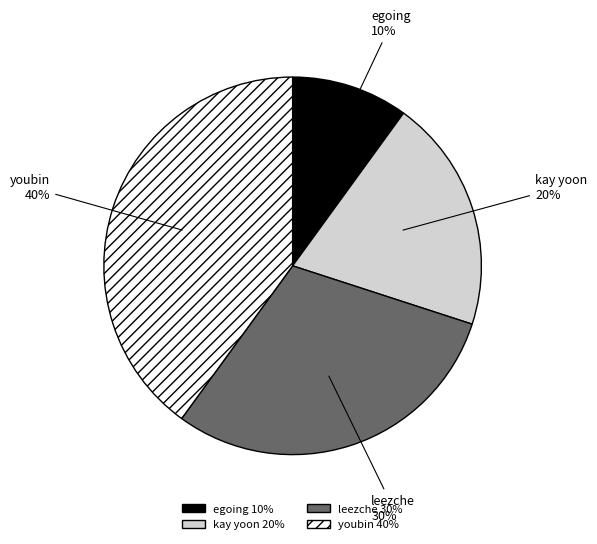

Which has a higher value, leezche or egoing?

leezche